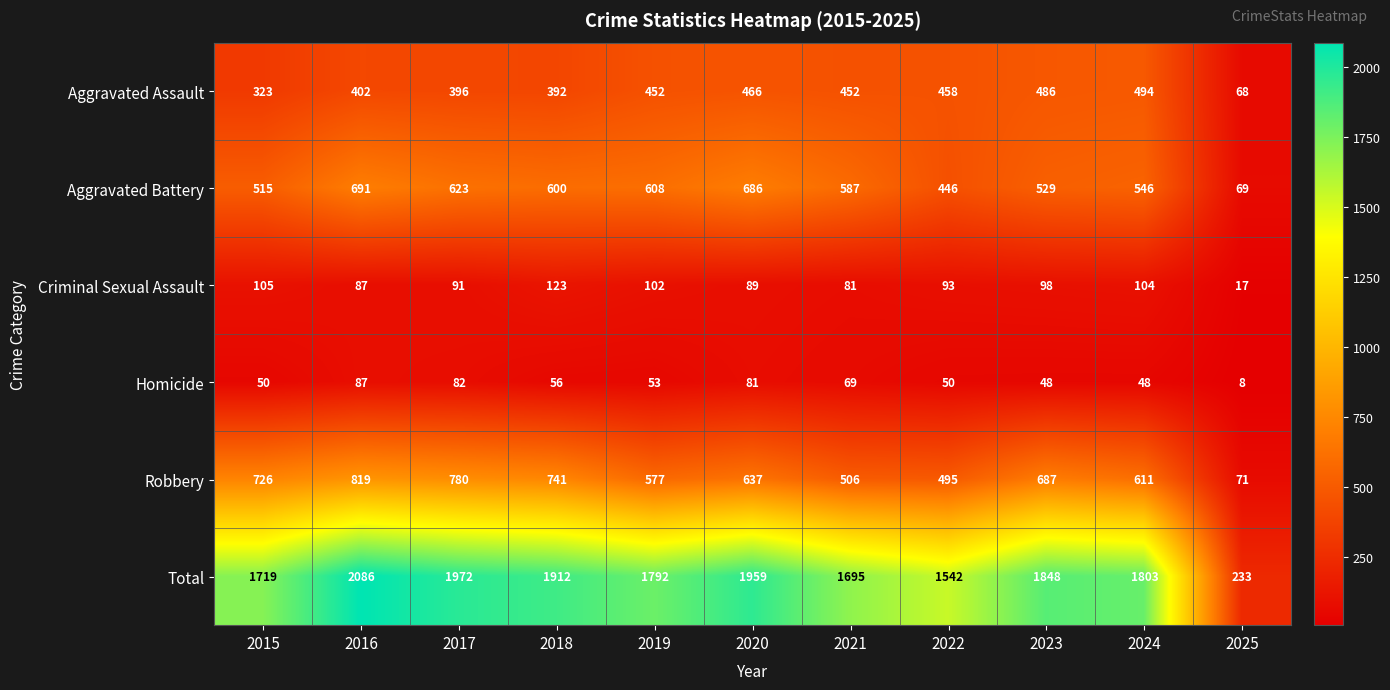

Rank the series by their maximum value, from highest to lowest.

Total, Robbery, Aggravated Battery, Aggravated Assault, Criminal Sexual Assault, Homicide